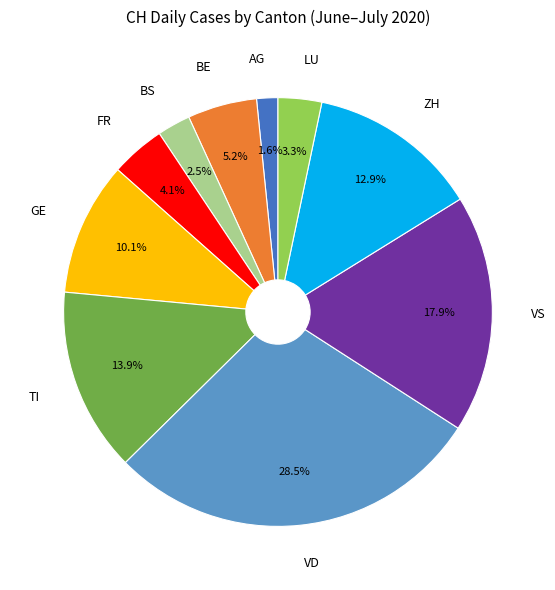

Combined, do AG and GE account for over 50%?

No